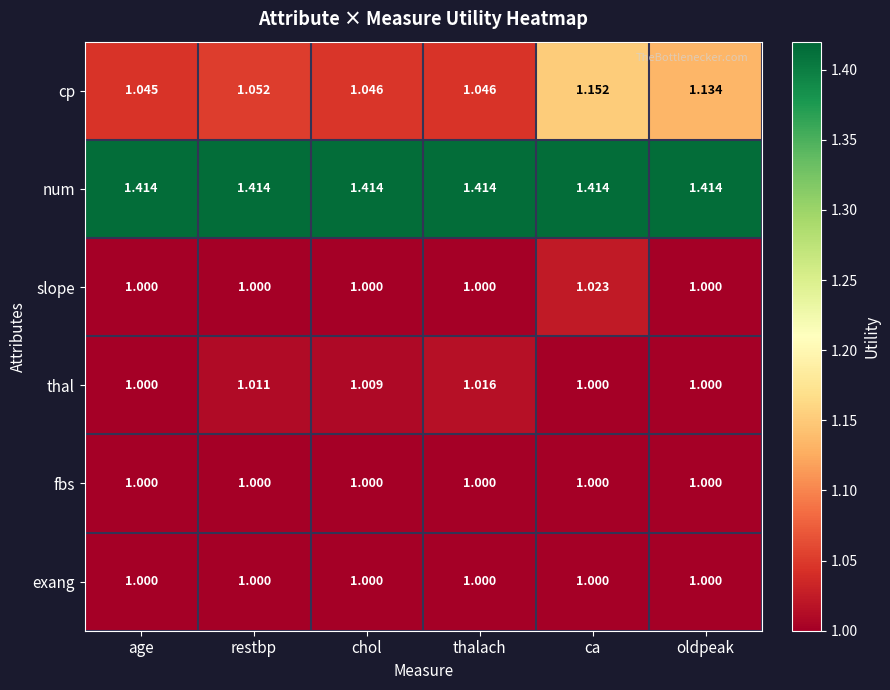

Is the value of slope at thalach greater than the value of cp at restbp?

No